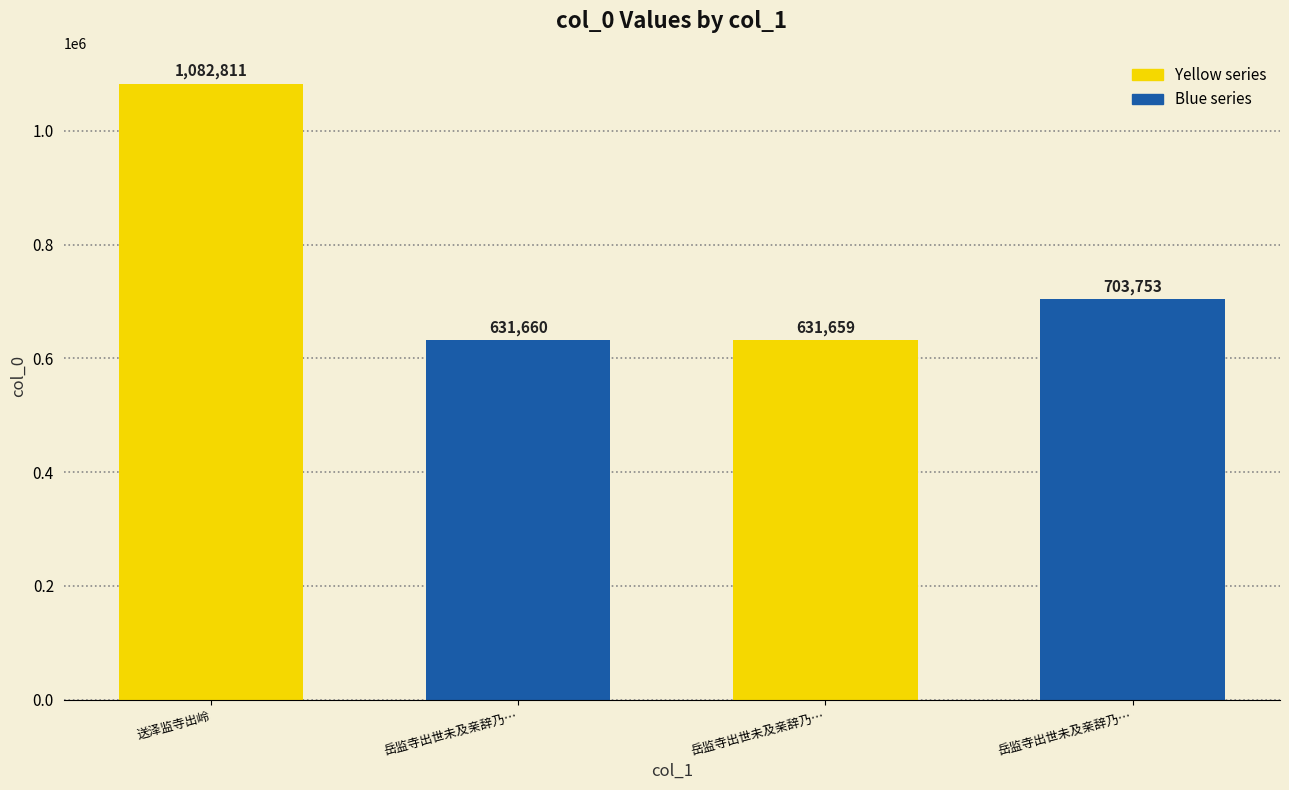

At which label is the value closest to 857235?

岳监寺出世未及亲辞乃…